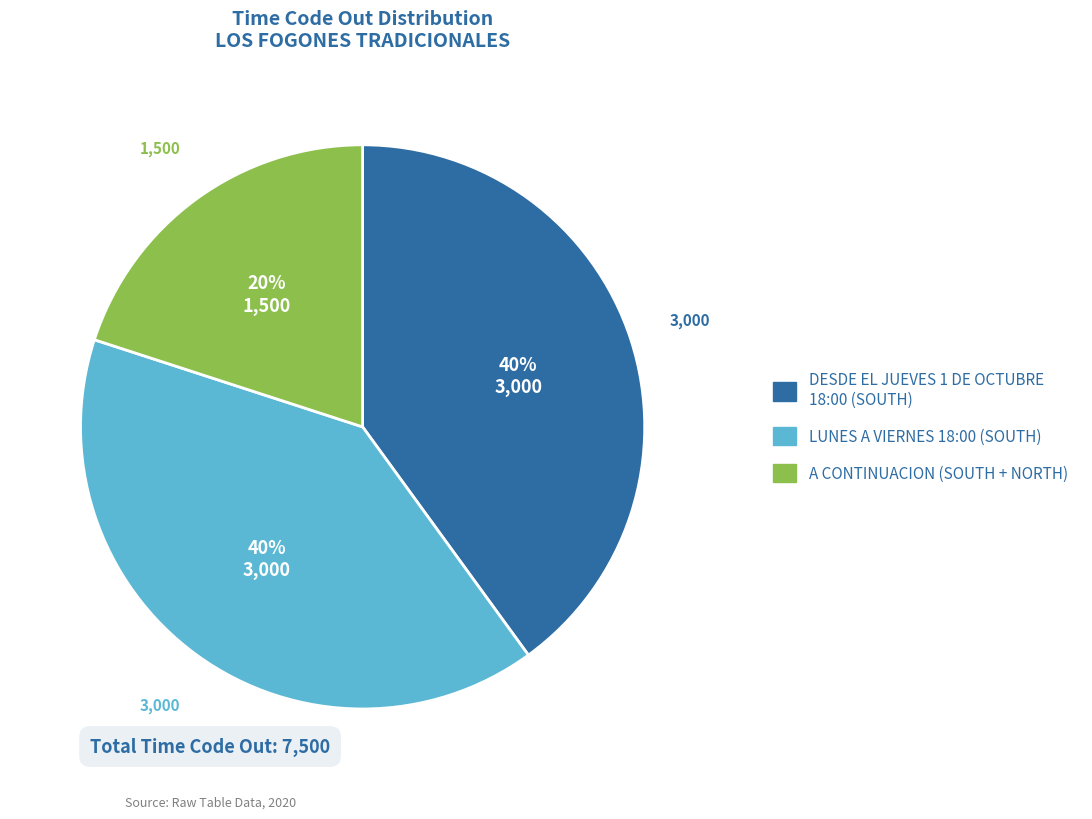

The DESDE EL JUEVES 1 DE OCTUBRE 18:00 (SOUTH) slice represents 40% of the pie. True or false?

True